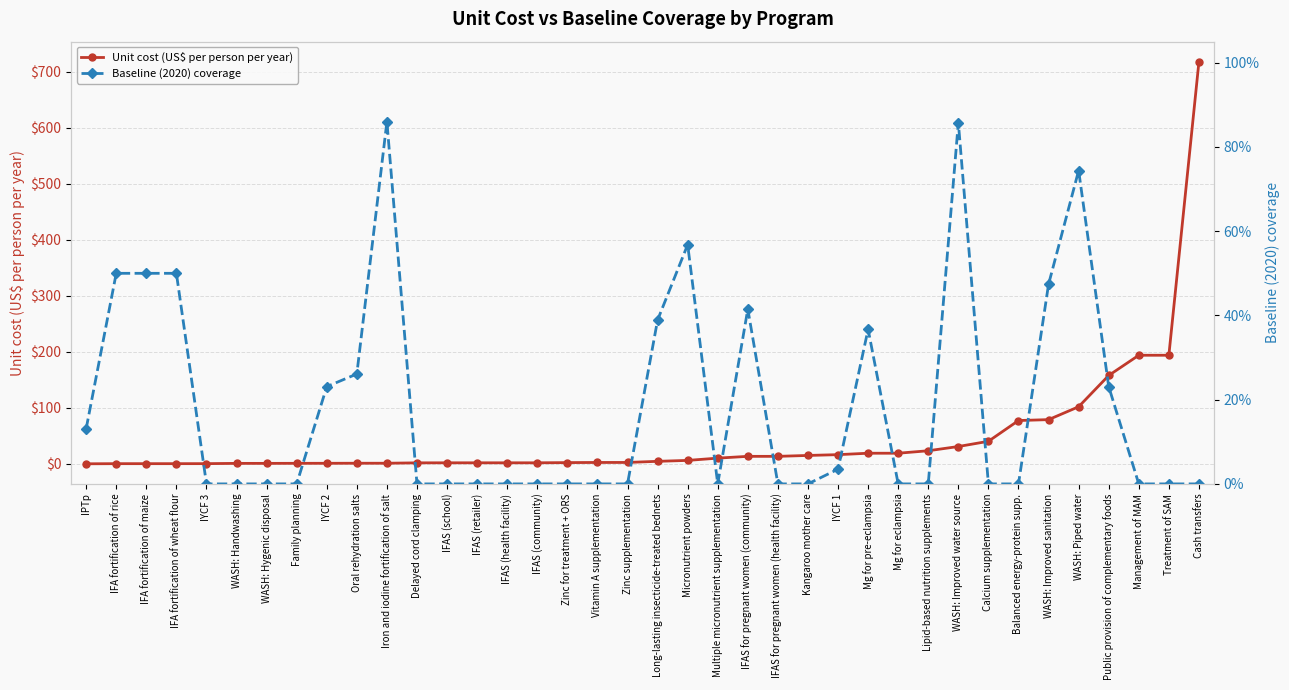

What are all the series names shown in the legend?

Unit cost (US$ per person per year), Baseline (2020) coverage